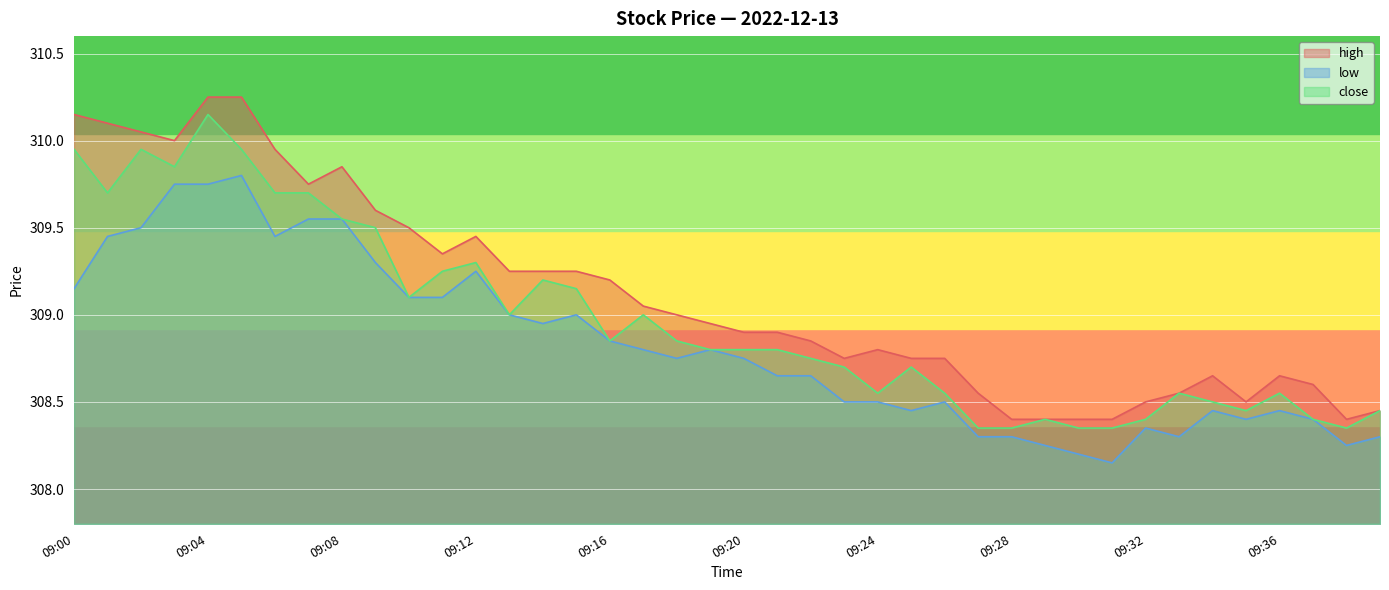

True or false: high and close intersect in this chart.

False